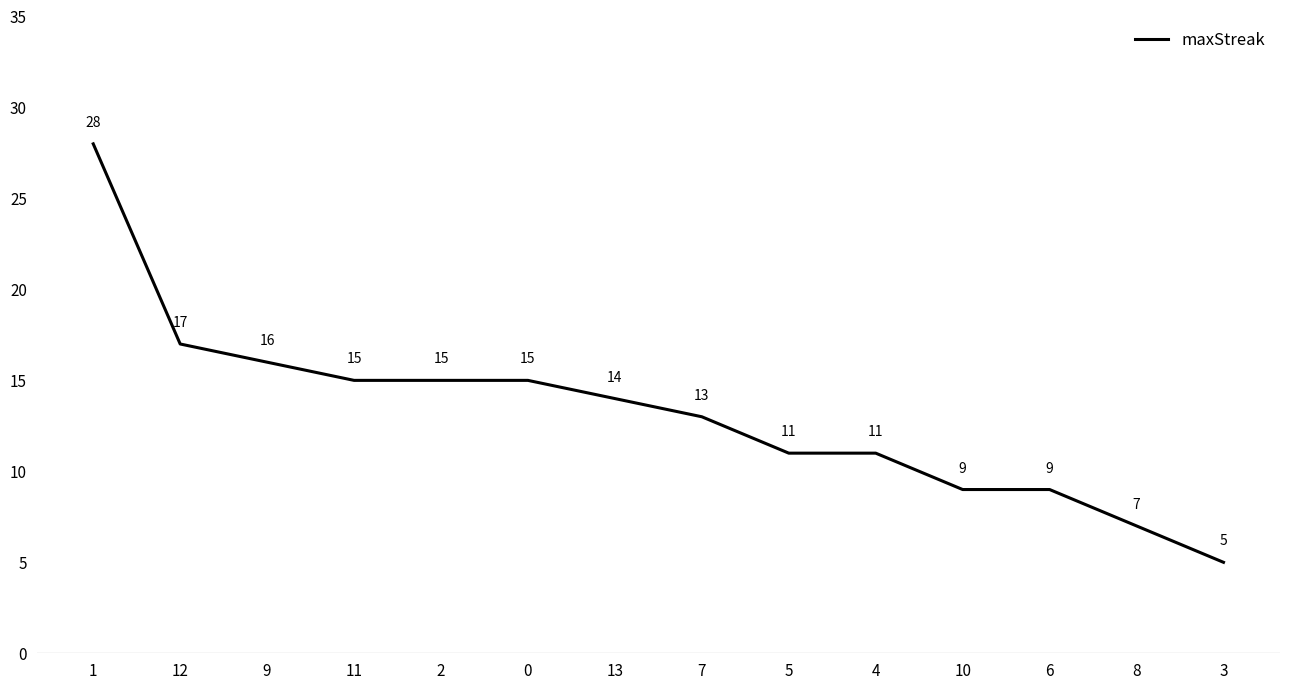

What value does the data have at 6, to the nearest 10?

10